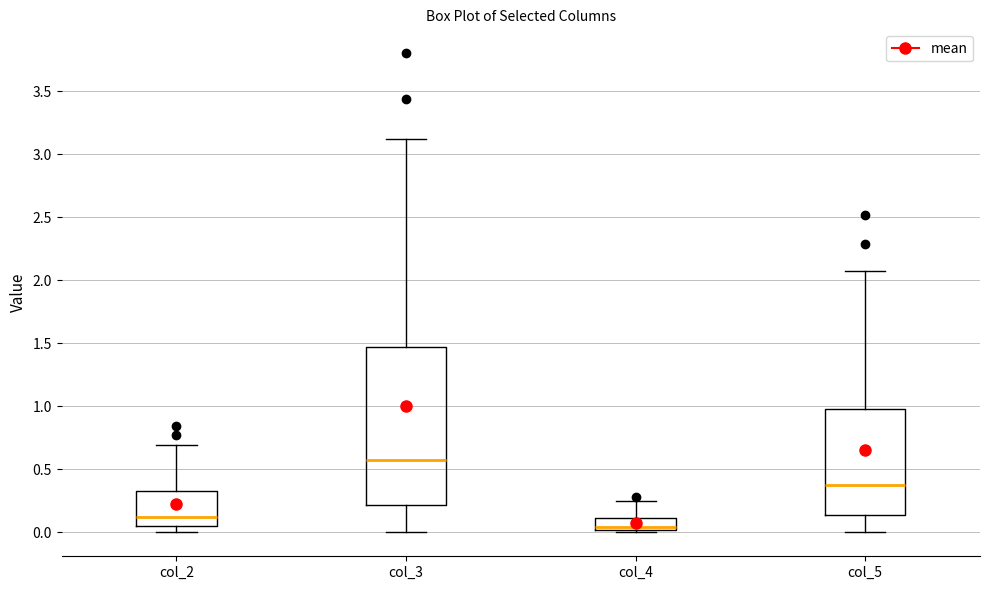

Which box has the highest median line?

col_3